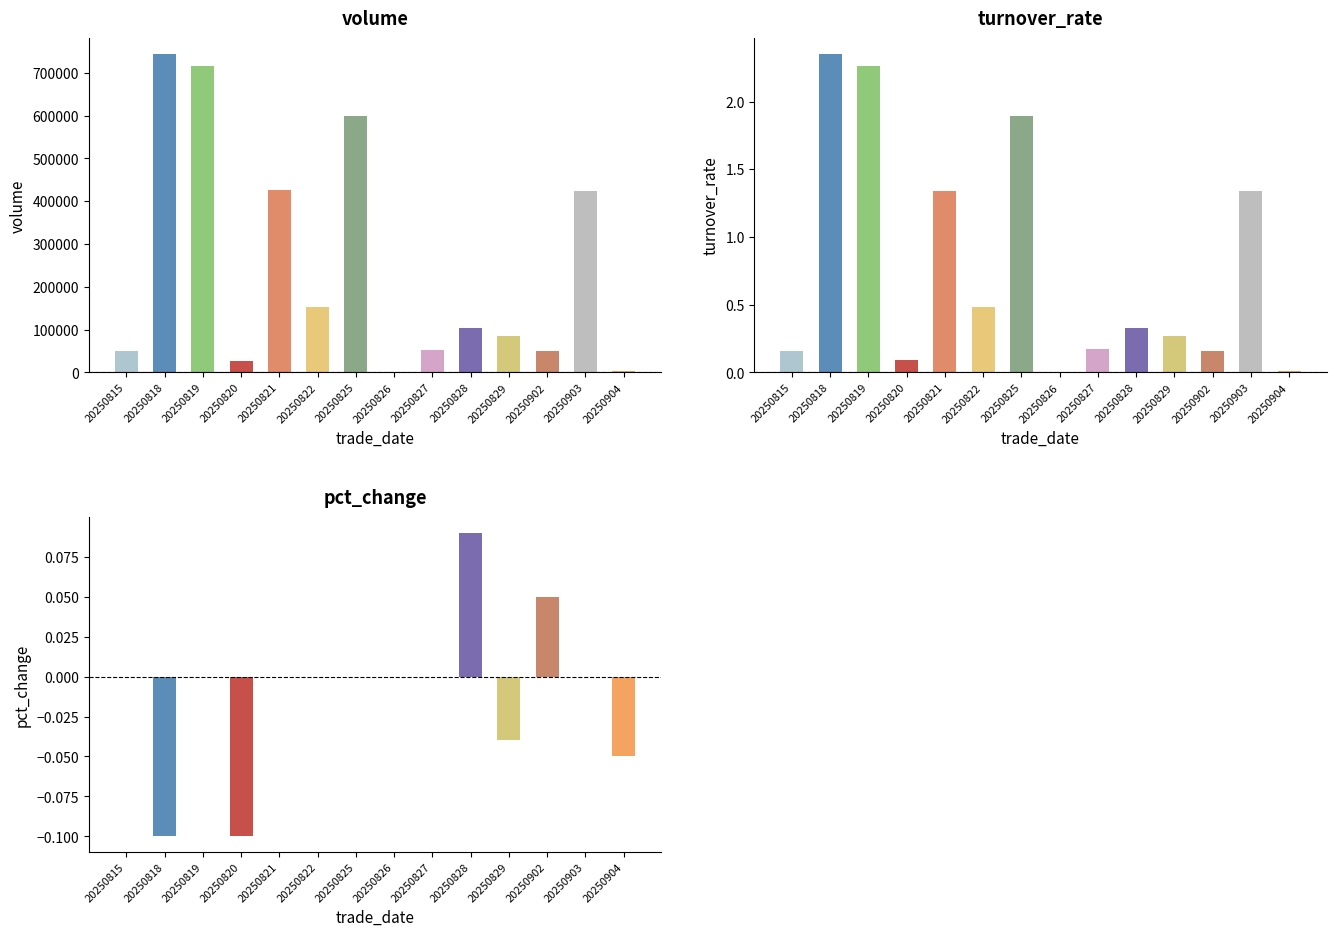

How many bars are there in total?

42